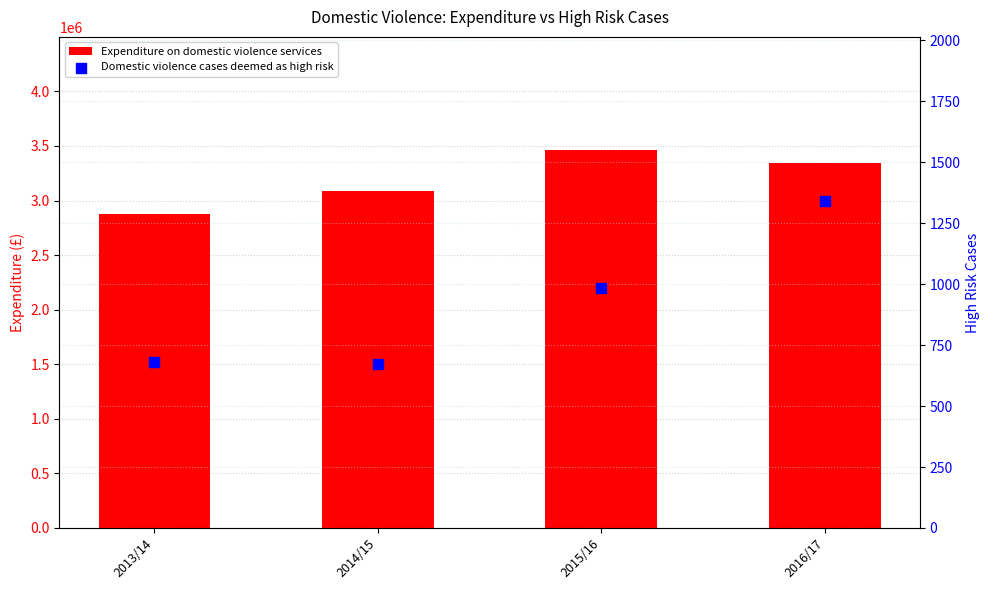

At how many categories does at least one series exceed 1939428?

4